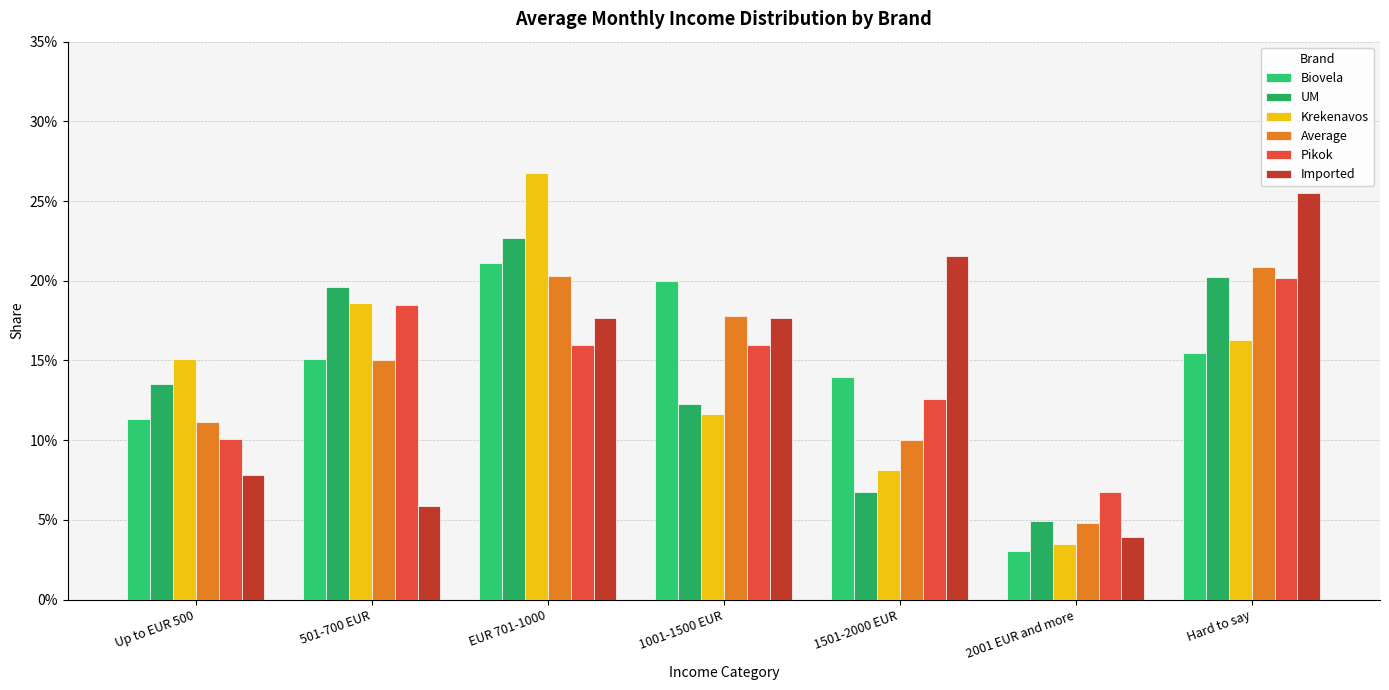

What position from the left is 1501-2000 EUR?

5